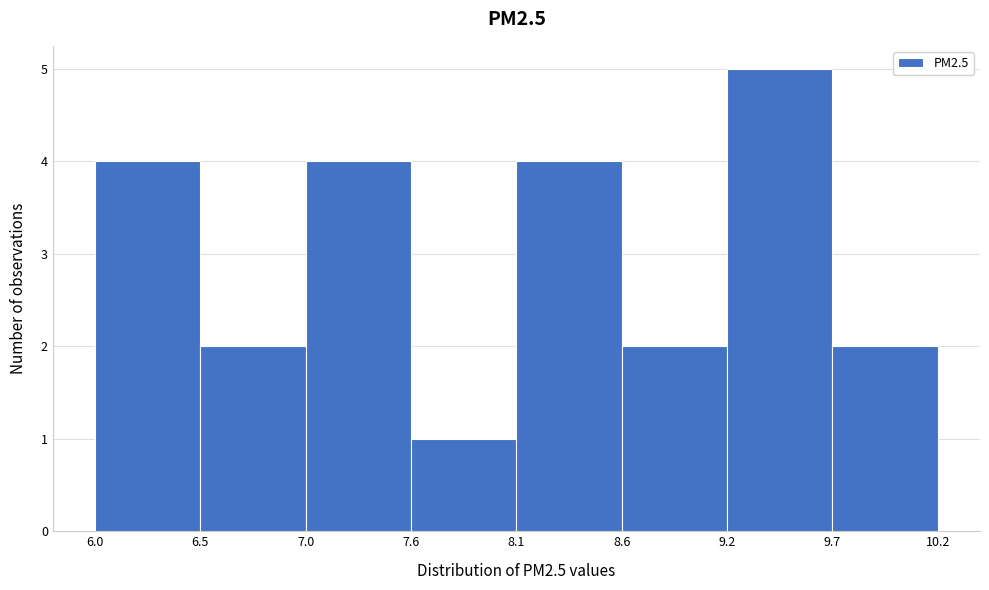

What is the height of the bar covering 8.6 to 9.2 on the x-axis? The values are not printed on the chart, so give them approximately, as read against the axis.

2